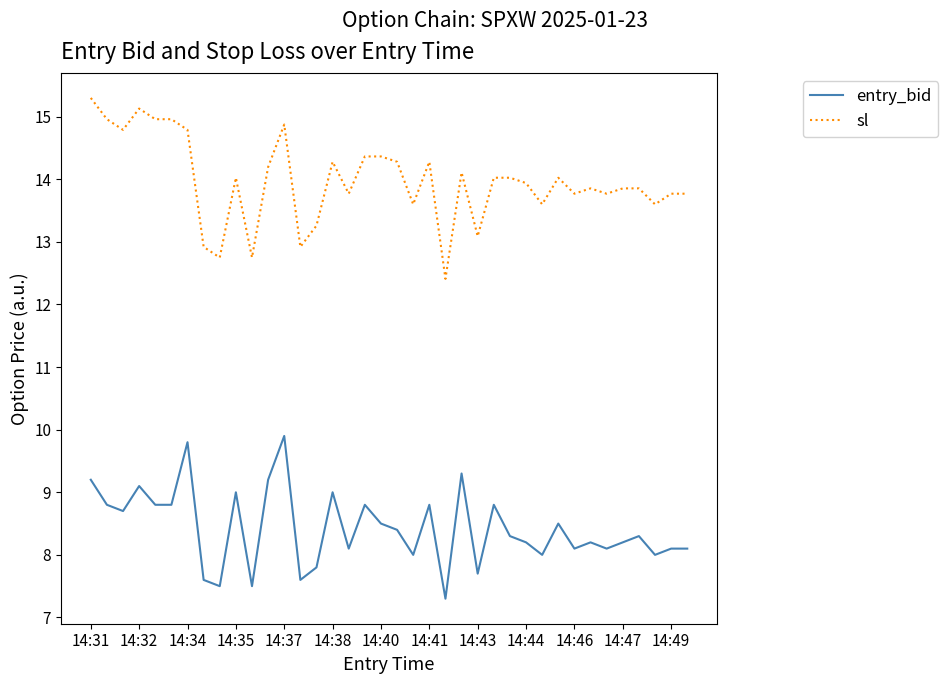

Rank the series by their average value, from lowest to highest.

entry_bid, sl